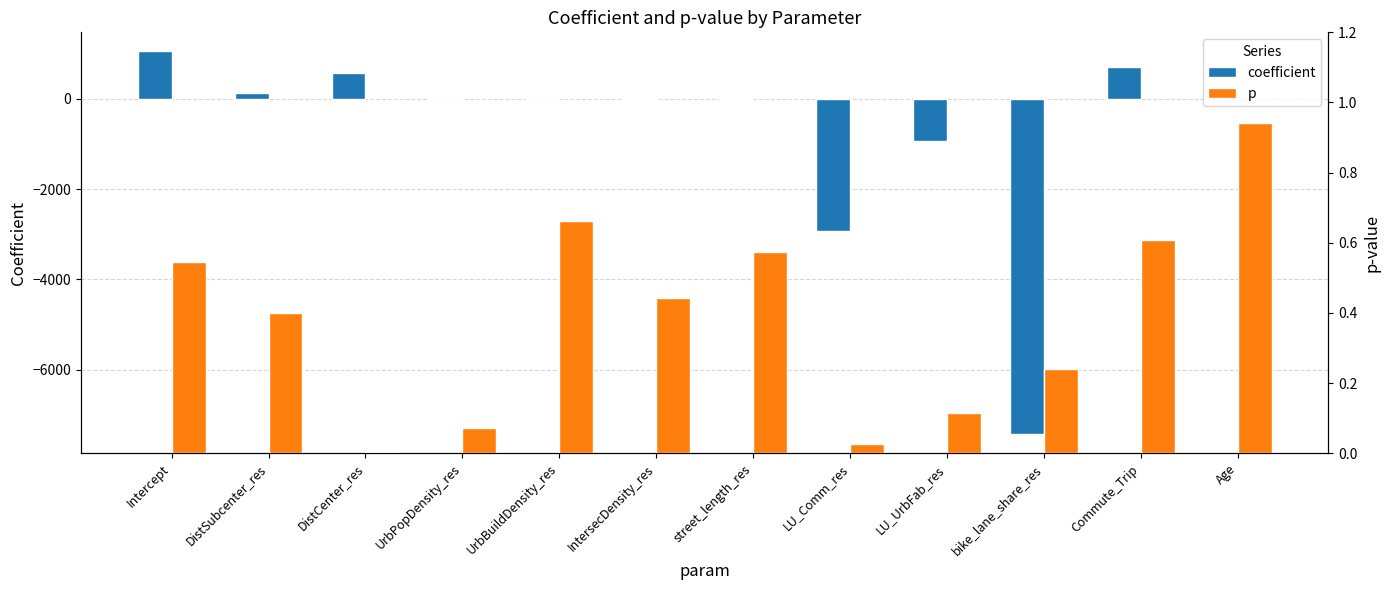

Reading left to right, what are all the values shown in this chart?

coefficient: Intercept=1043.9	DistSubcenter_res=115.0	DistCenter_res=559.0	UrbPopDensity_res=-0.1	UrbBuildDensity_res=0.0	IntersecDensity_res=6.0	street_length_res=5.5	LU_Comm_res=-2928.5	LU_UrbFab_res=-940.1	bike_lane_share_res=-7420.7	Commute_Trip=696.2	Age=1.6
p: Intercept=0.5	DistSubcenter_res=0.4	DistCenter_res=0.0	UrbPopDensity_res=0.1	UrbBuildDensity_res=0.7	IntersecDensity_res=0.4	street_length_res=0.6	LU_Comm_res=0.0	LU_UrbFab_res=0.1	bike_lane_share_res=0.2	Commute_Trip=0.6	Age=0.9